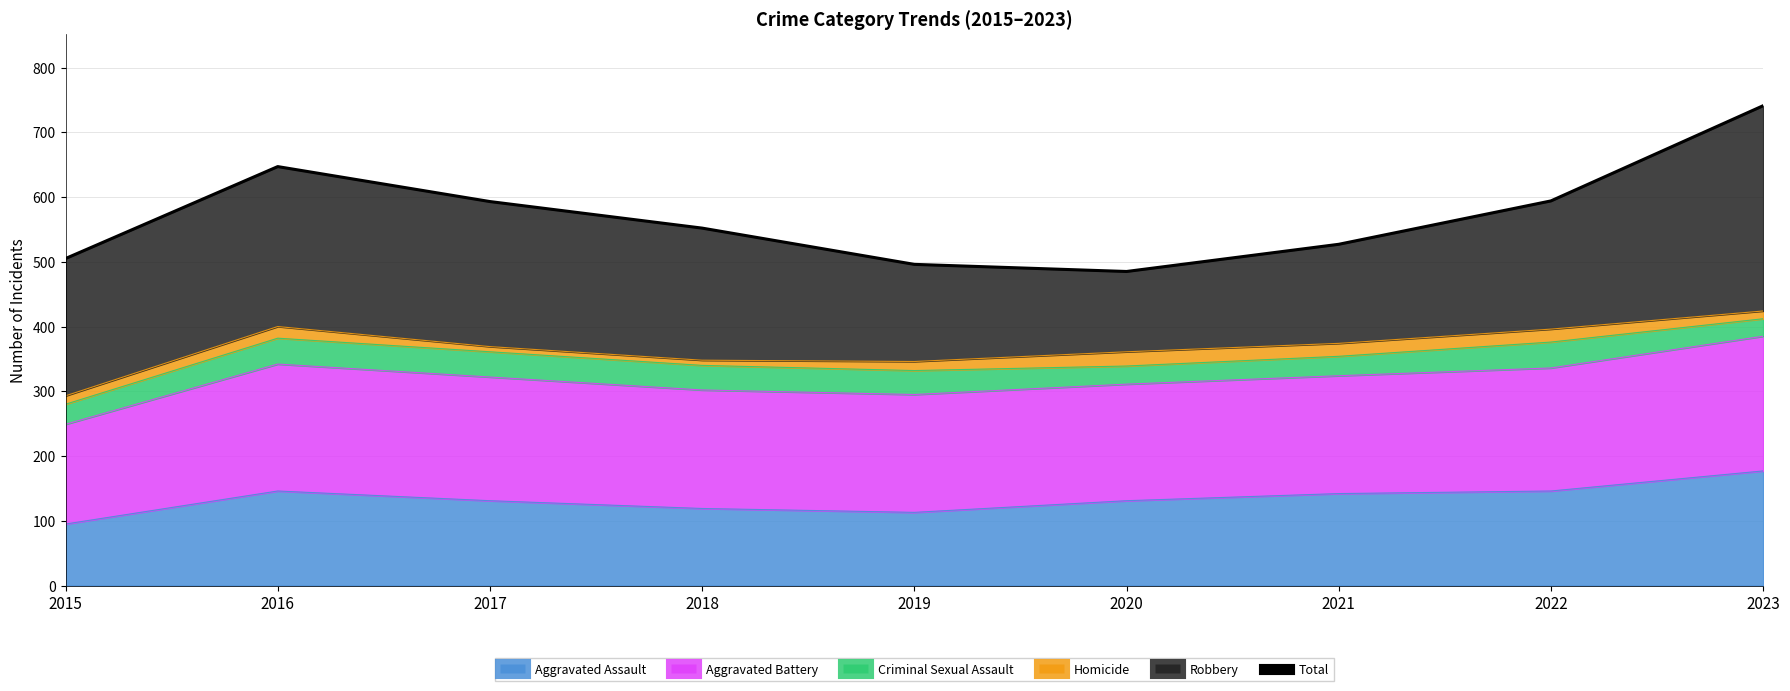

Between 2019 and 2023, which is larger?

2023